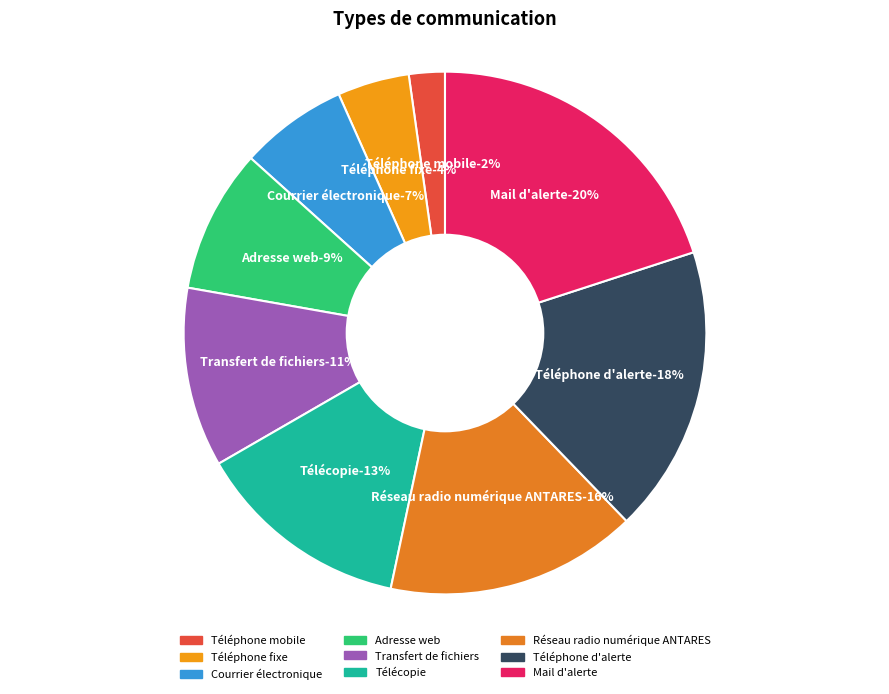

How many segments does this pie chart have?

9